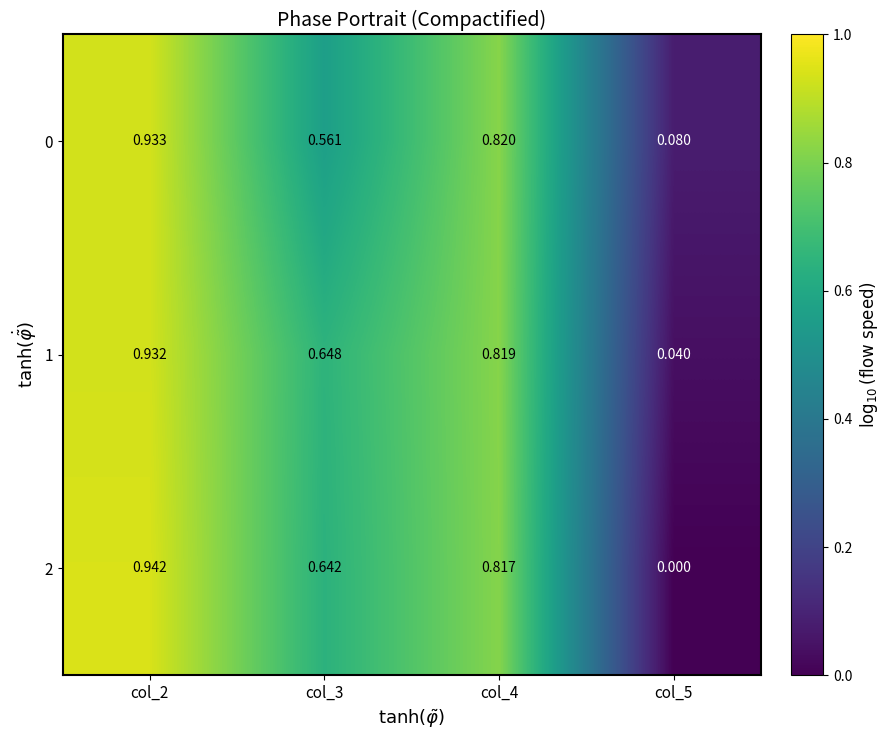

Is the value of 1 at col_5 greater than the value of 2 at col_3?

No